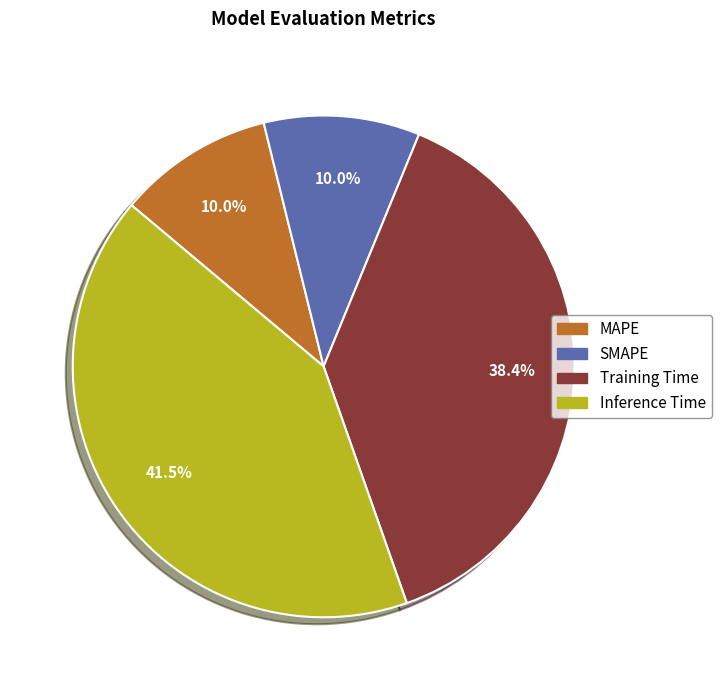

To the nearest percent, what is the difference between the Training Time and Inference Time slice percentages?

3%